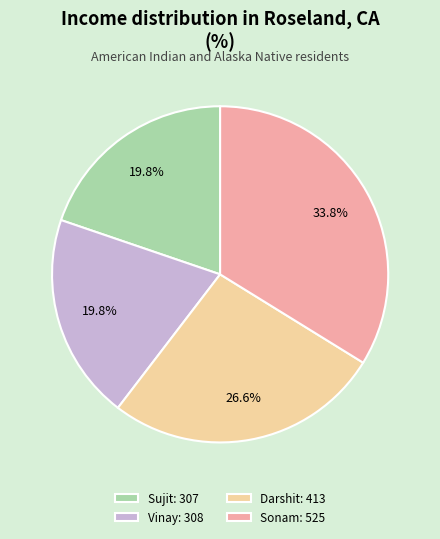

Approximately how many times larger is the value at Vinay compared to Sujit?

1.0